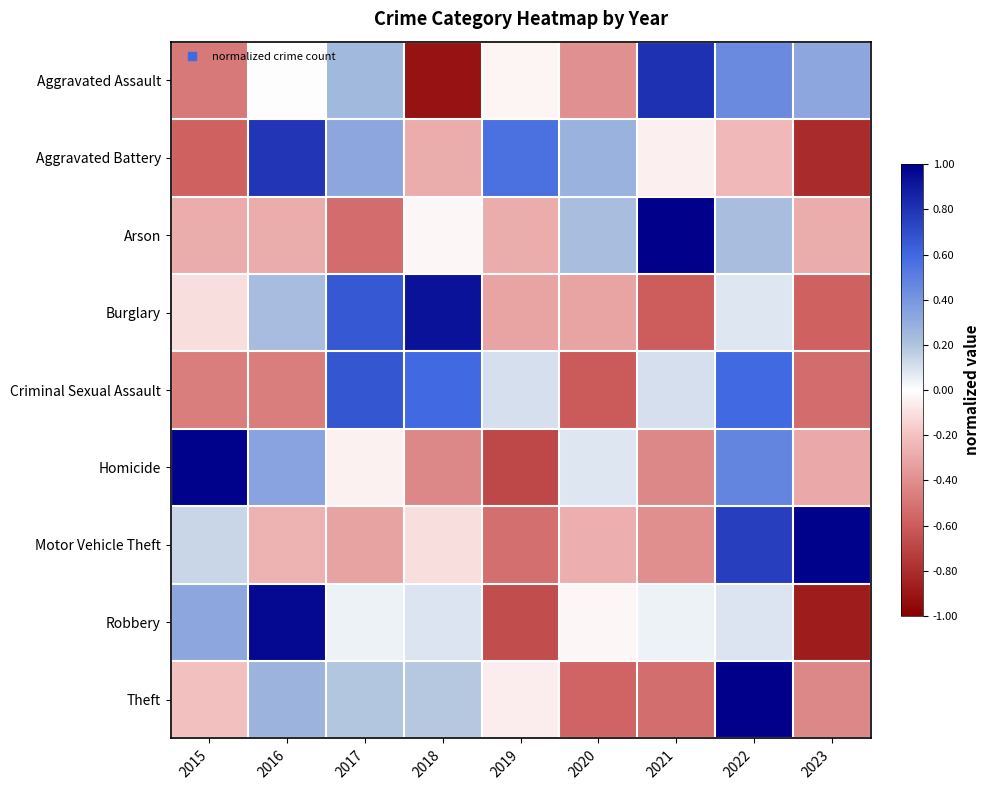

Reading right to left, extract all data points from this chart.

Aggravated Assault: 2023=0.3	2022=0.4	2021=0.8	2020=-0.4	2019=-0.0	2018=-0.9	2017=0.2	2016=0.0	2015=-0.5
Aggravated Battery: 2023=-0.8	2022=-0.2	2021=-0.1	2020=0.3	2019=0.6	2018=-0.3	2017=0.3	2016=0.8	2015=-0.6
Arson: 2023=-0.3	2022=0.2	2021=1.0	2020=0.2	2019=-0.3	2018=-0.0	2017=-0.5	2016=-0.3	2015=-0.3
Burglary: 2023=-0.6	2022=0.1	2021=-0.6	2020=-0.3	2019=-0.3	2018=0.9	2017=0.7	2016=0.2	2015=-0.1
Criminal Sexual Assault: 2023=-0.5	2022=0.6	2021=0.1	2020=-0.6	2019=0.1	2018=0.6	2017=0.7	2016=-0.5	2015=-0.5
Homicide: 2023=-0.3	2022=0.5	2021=-0.4	2020=0.1	2019=-0.7	2018=-0.4	2017=-0.0	2016=0.3	2015=1.0
Motor Vehicle Theft: 2023=1.0	2022=0.8	2021=-0.4	2020=-0.3	2019=-0.5	2018=-0.1	2017=-0.3	2016=-0.3	2015=0.1
Robbery: 2023=-0.9	2022=0.1	2021=0.0	2020=-0.0	2019=-0.7	2018=0.1	2017=0.0	2016=1.0	2015=0.3
Theft: 2023=-0.4	2022=1.0	2021=-0.5	2020=-0.6	2019=-0.1	2018=0.2	2017=0.2	2016=0.3	2015=-0.2